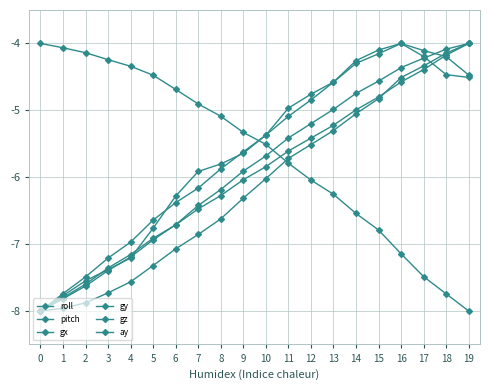

The gy series shows -5.7 at 11. True or false?

True